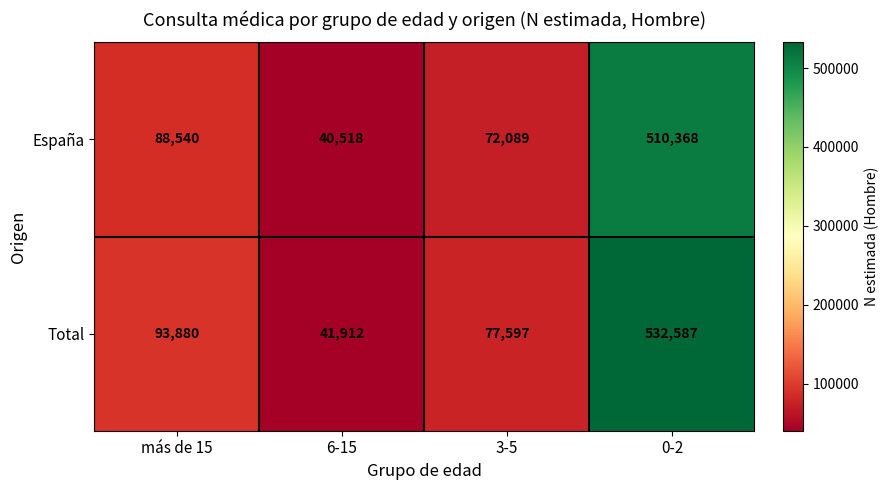

Reading right to left, transcribe all the data shown in this chart.

España: 0-2=510368	3-5=72089	6-15=40518	más de 15=88540
Total: 0-2=532587	3-5=77597	6-15=41912	más de 15=93880